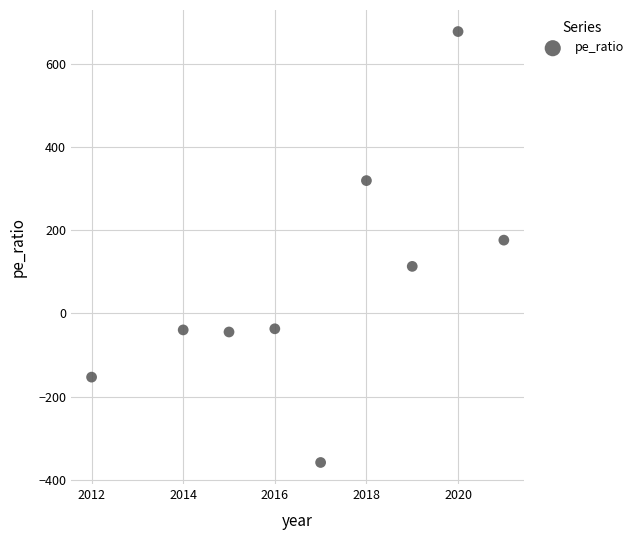

What is the average Y value?

72.5